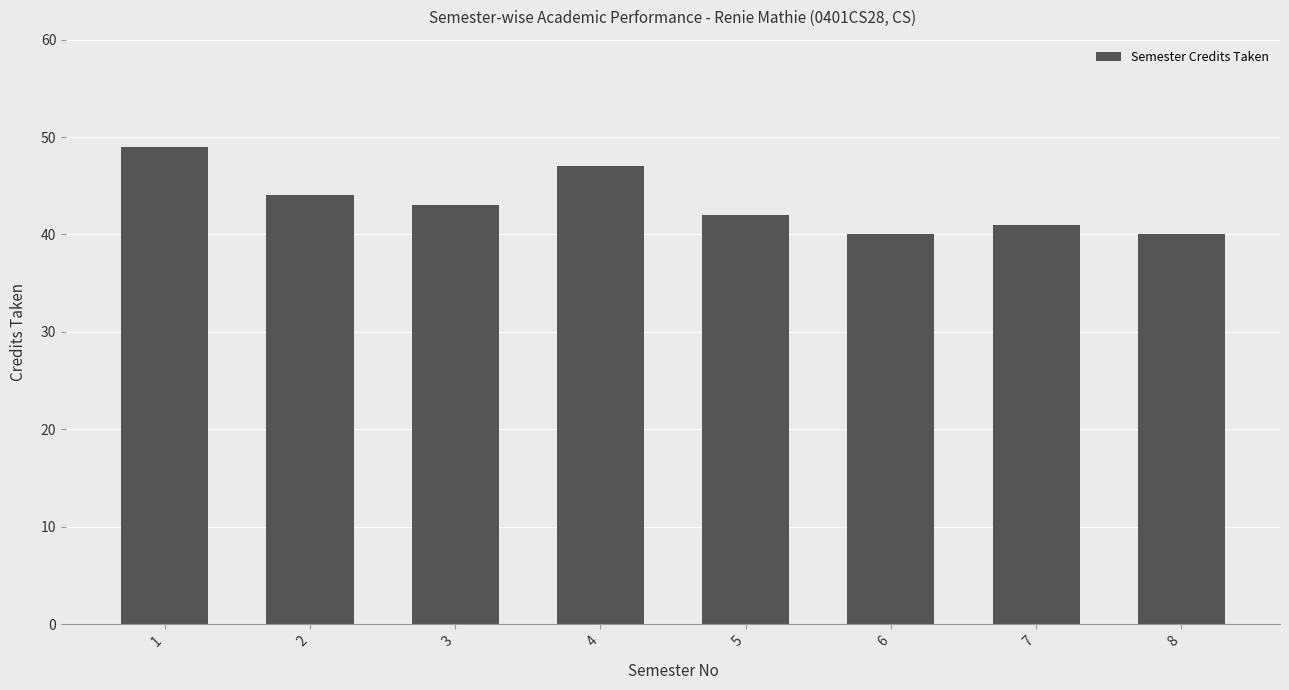

How many values are between 41 and 47?

5